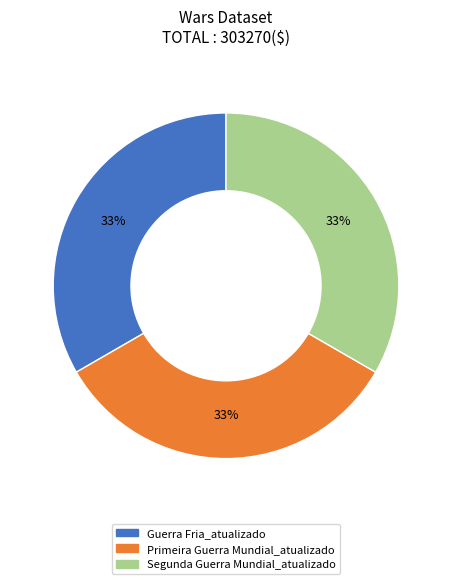

Does Primeira Guerra Mundial_atualizado represent more than half of the total?

No